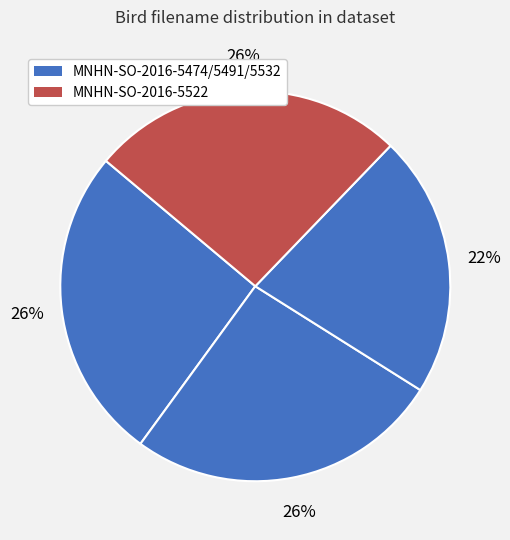

Count the number of slices in the pie.

4